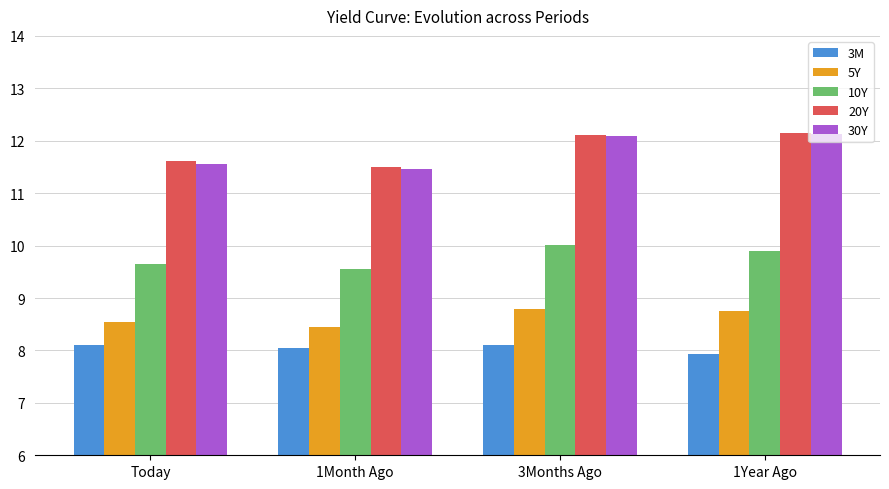

Which category has the lowest value in the 30Y series?

1Month Ago